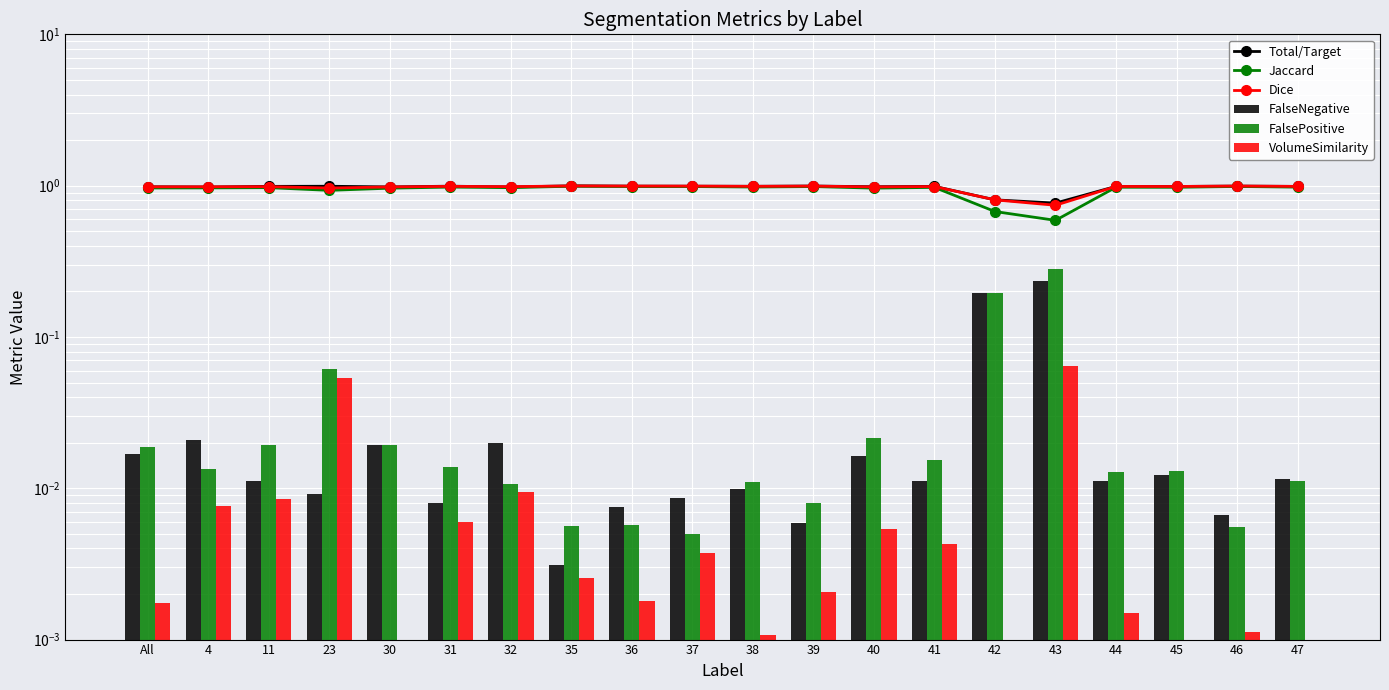

List the series in order of their peak value, lowest first.

VolumeSimilarity, FalseNegative, FalsePositive, Jaccard, Dice, Total/Target